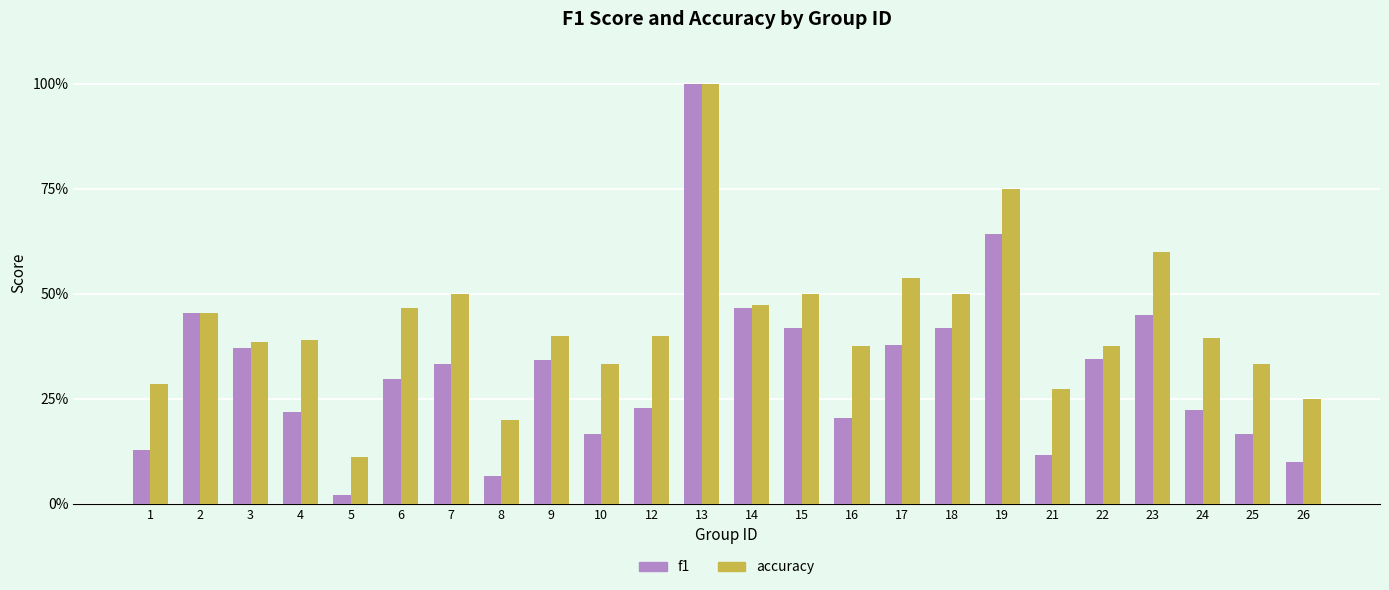

What is the difference between the second highest and second lowest values in the f1 series?

0.6